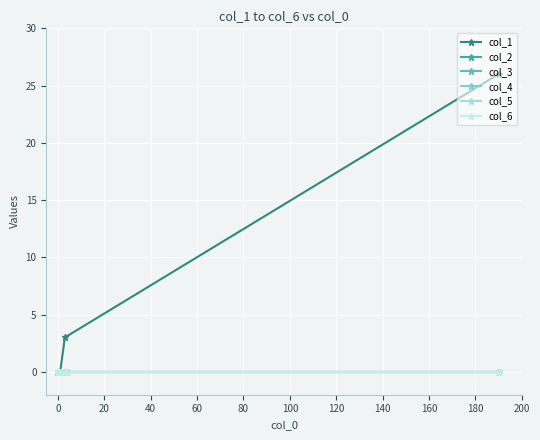

True or false: col_1 and col_3 intersect in this chart.

False